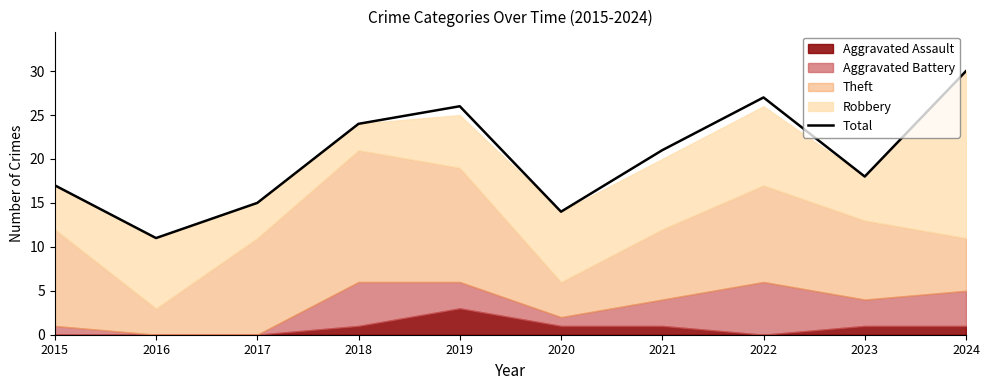

List the labels in order of value, largest first.

2024, 2022, 2019, 2018, 2021, 2023, 2015, 2017, 2020, 2016